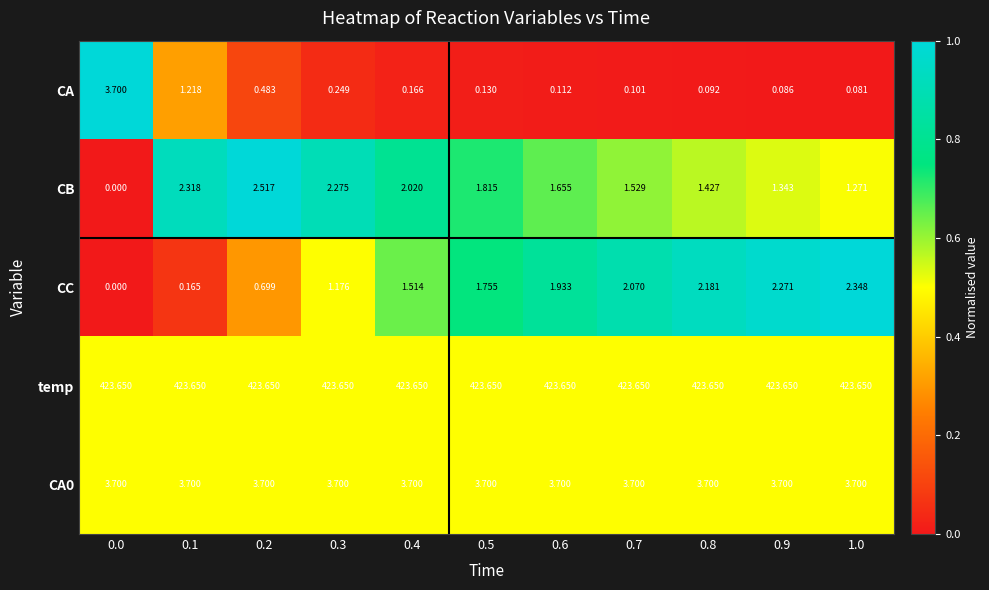

Which series changed the most between 0.0 and 0.2?

CA